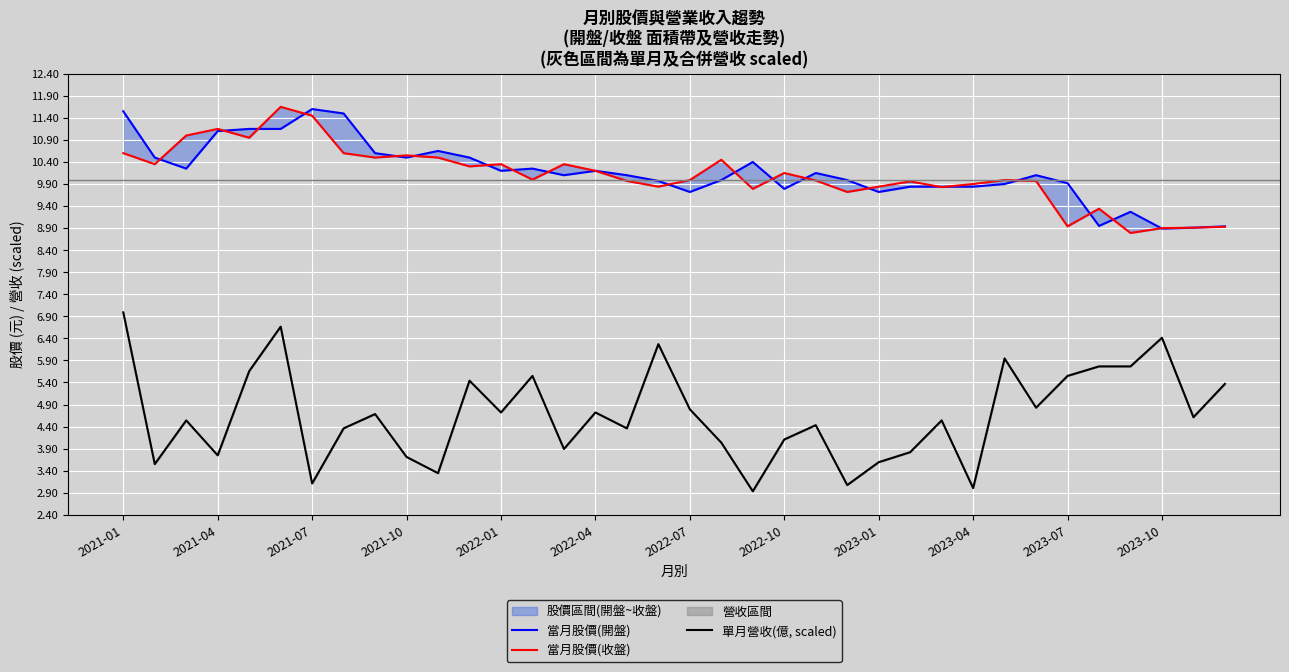

True or false: 當月股價(開盤) and 單月營收(億, scaled) intersect in this chart.

False